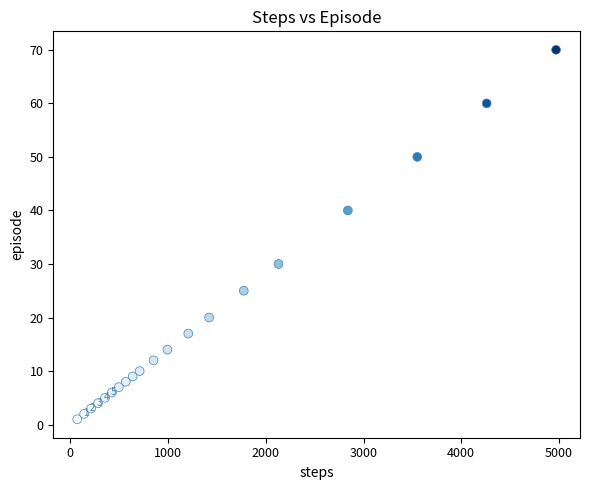

What is the range of Y values (max minus min)?

69